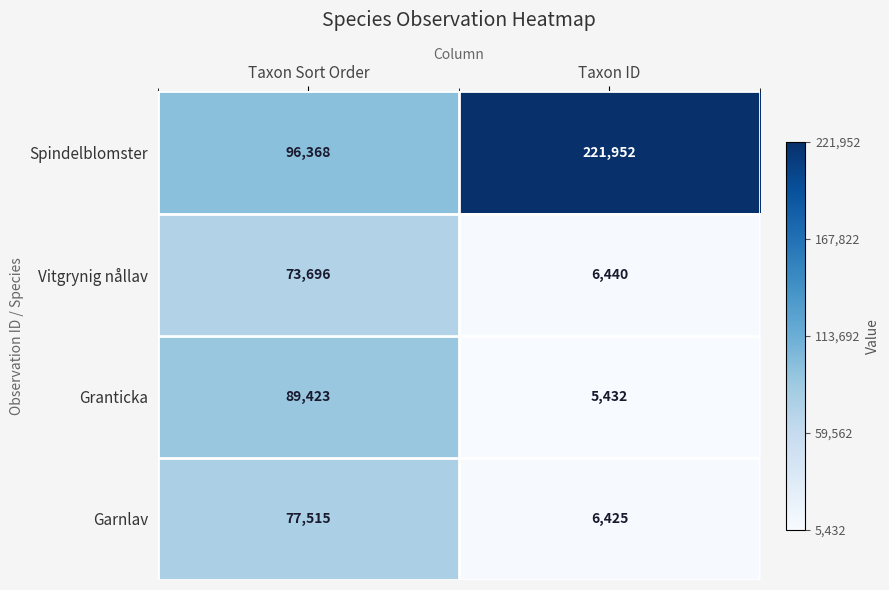

At how many categories does at least one series exceed 89707?

2